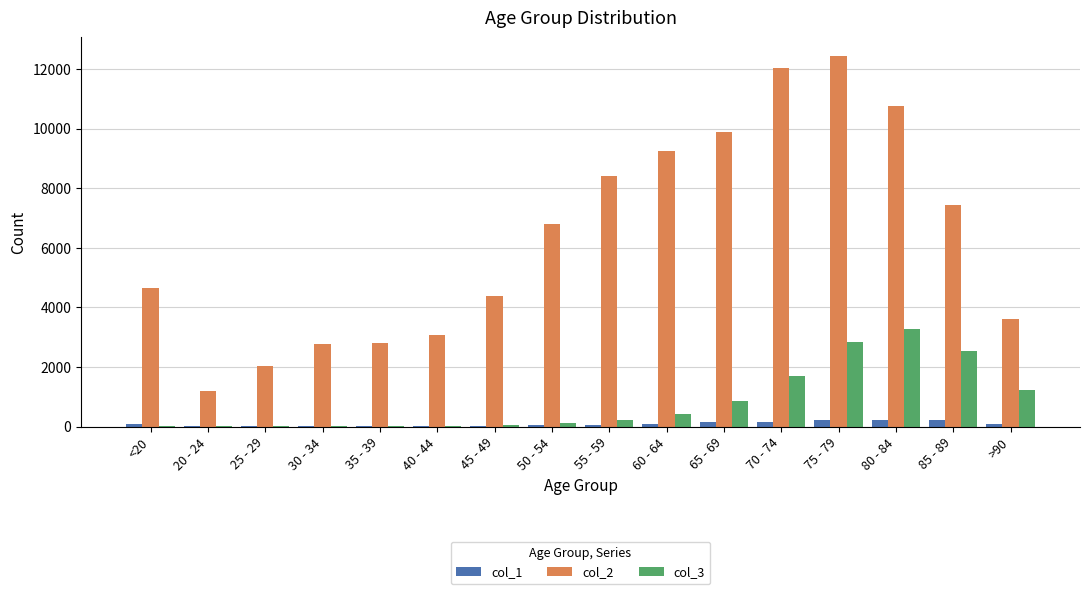

At which label does col_3 reach its peak?

80 - 84